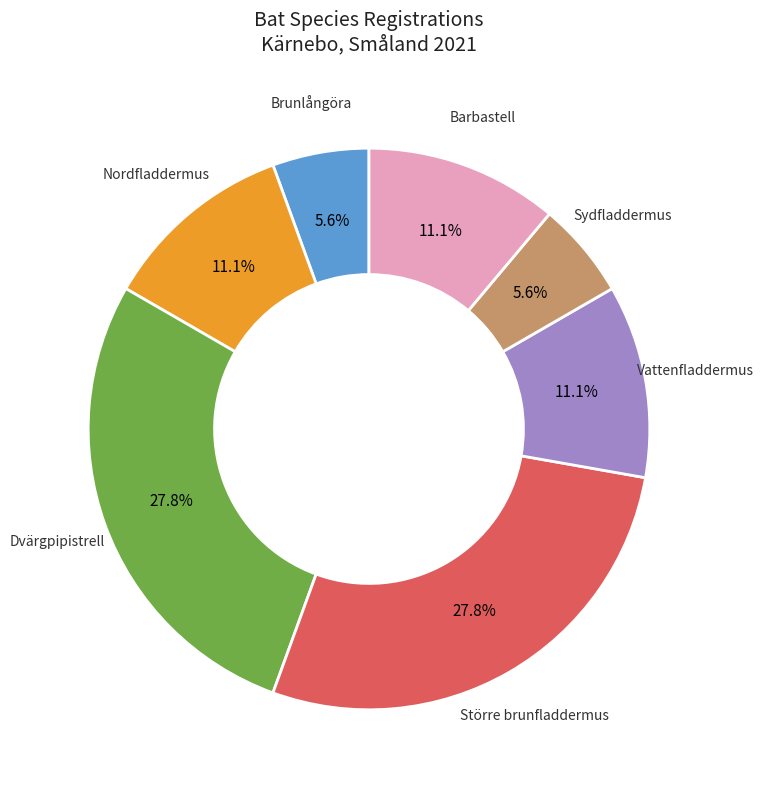

Is there any slice that represents more than half of the pie?

No